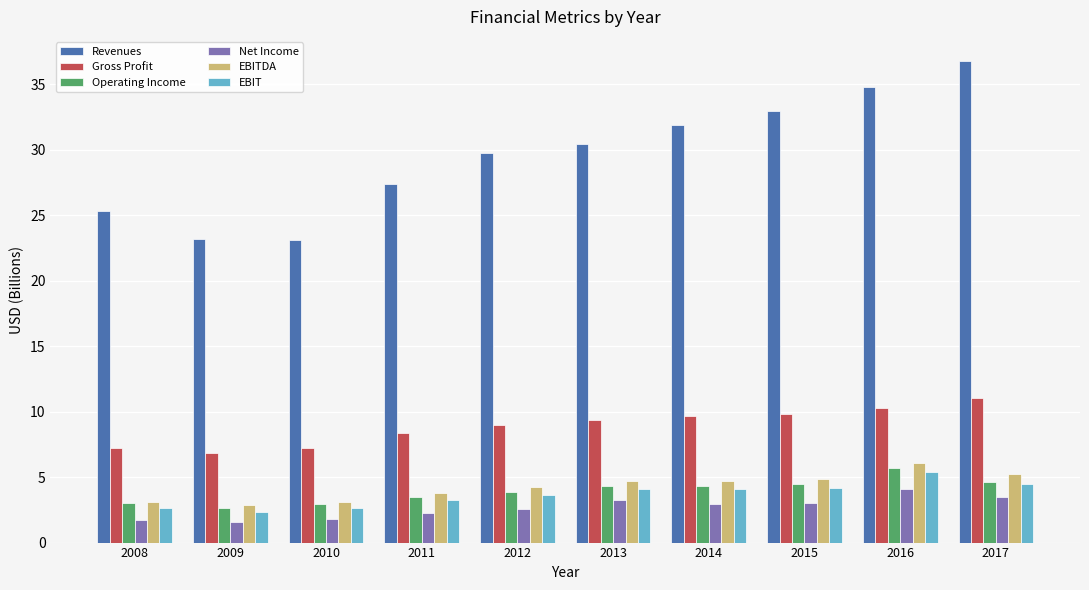

Which series has the widest spread of values?

Revenues